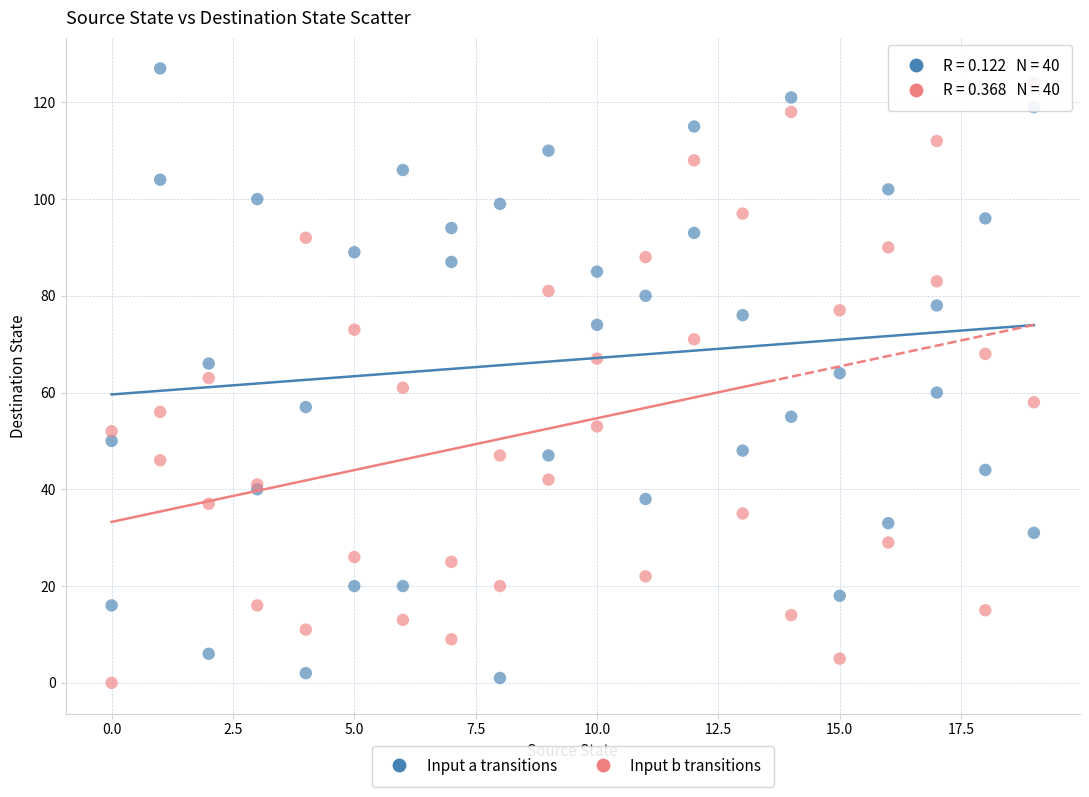

What is the X range (max minus min) for the scatter plot?

19